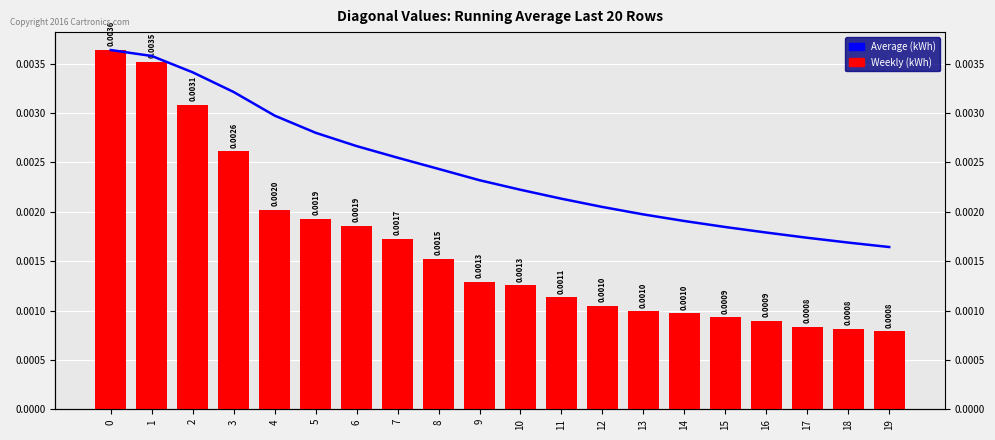

The Weekly (kWh) series shows 0.0 at 9. True or false?

True